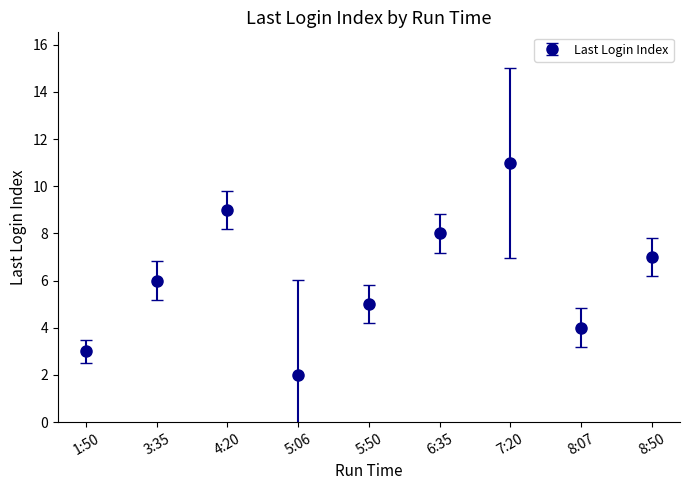

Is it true that the value at 6:35 is 8?

True